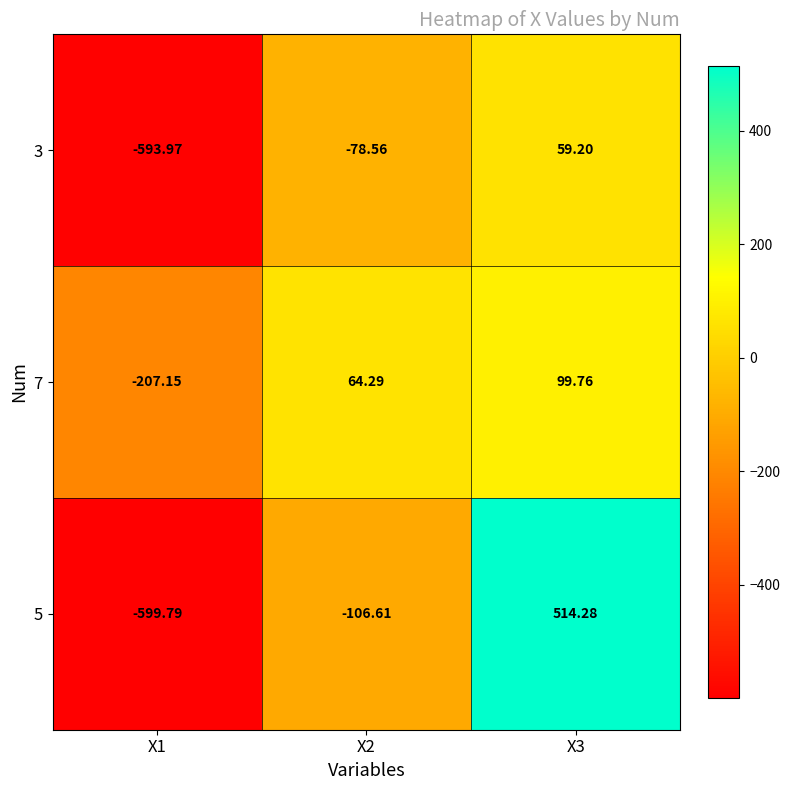

How many values in the 3 series are below -78?

2